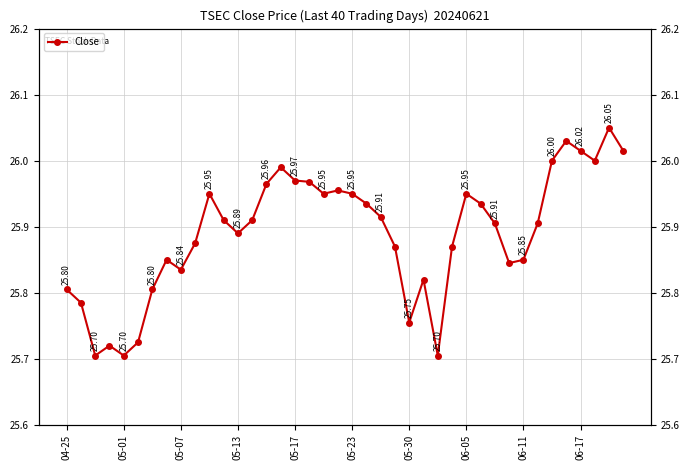

How many interior local peaks (higher than both neighbors) does the data have?

9